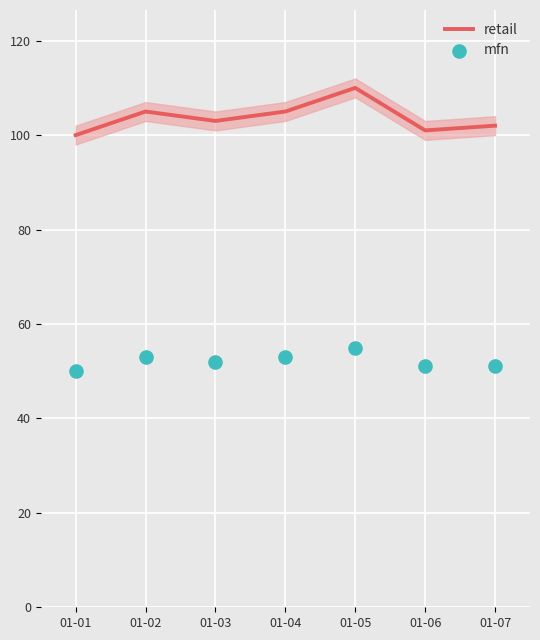

Is the value of mfn at 01-01 greater than the value of retail at 01-03?

No